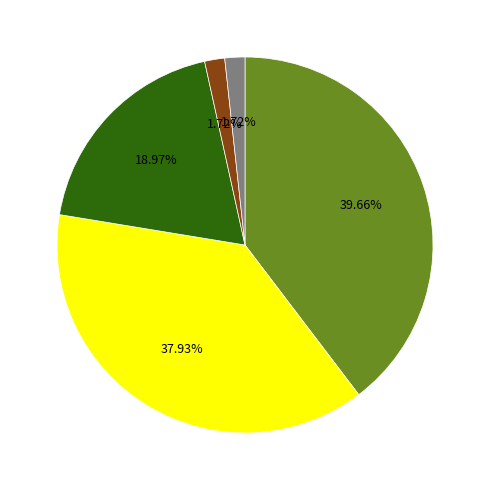

To the nearest percent, what is the difference between the largest and smallest slice percentages?

38%